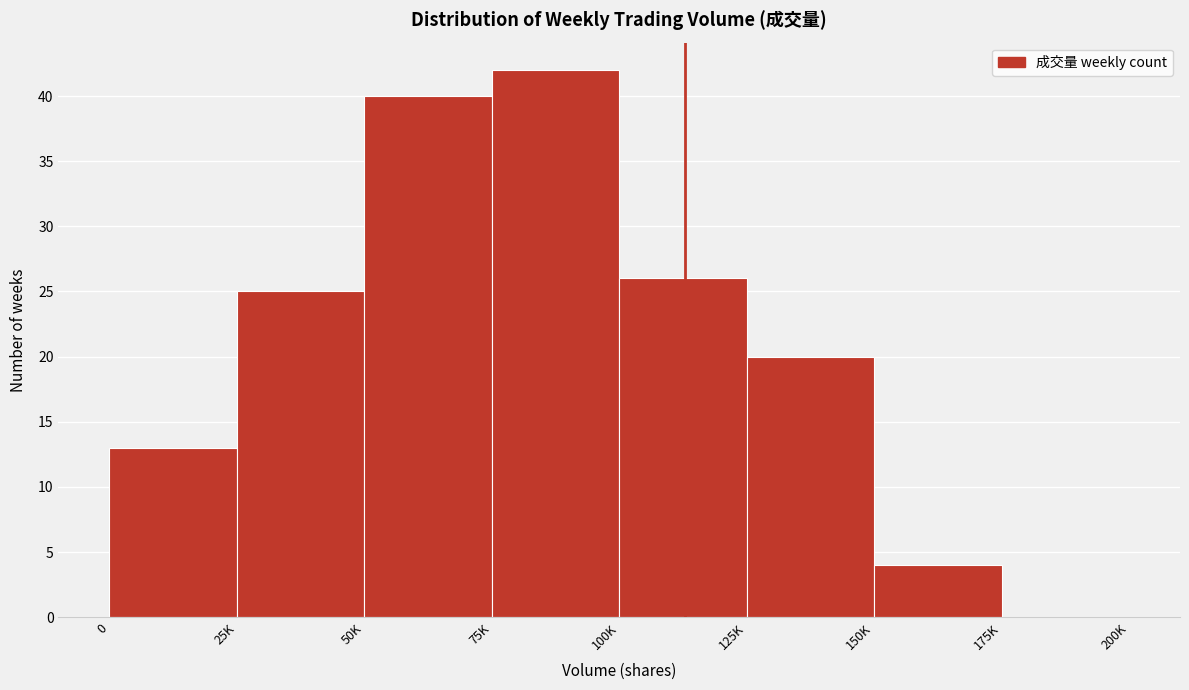

Reading left to right, extract all data points from this chart.

0=13	25K=25	50K=40	75K=42	100K=26	125K=20	150K=4	175K=0